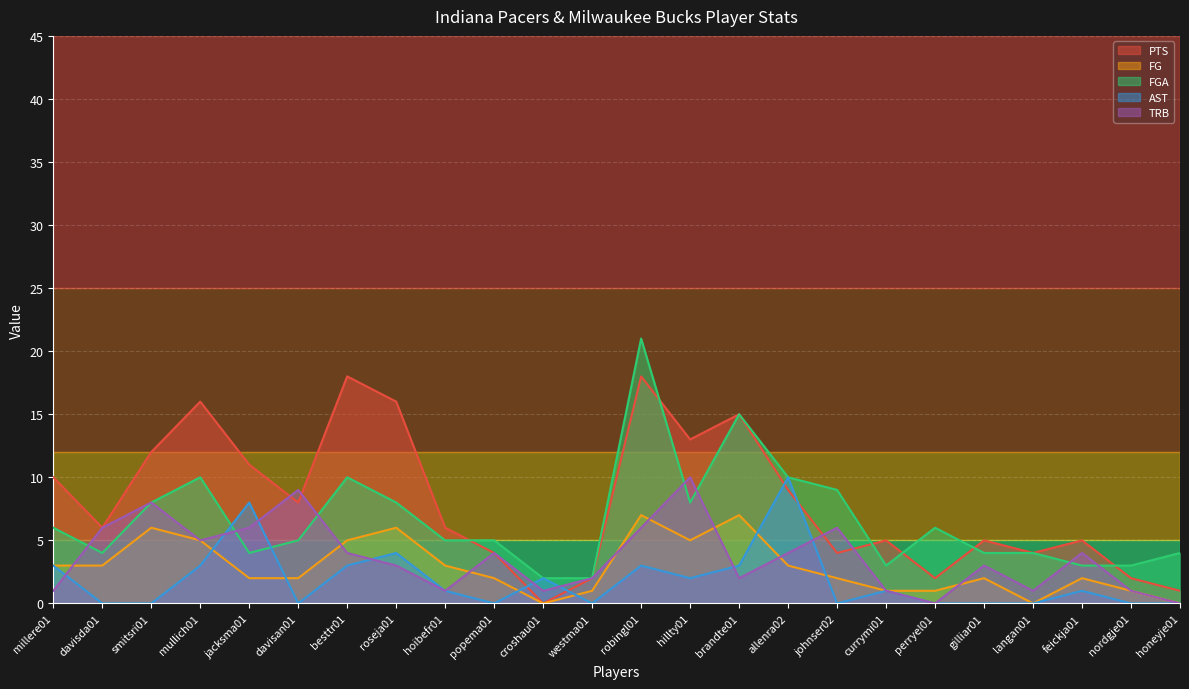

List the series in order of their peak value, lowest first.

FG, AST, TRB, PTS, FGA